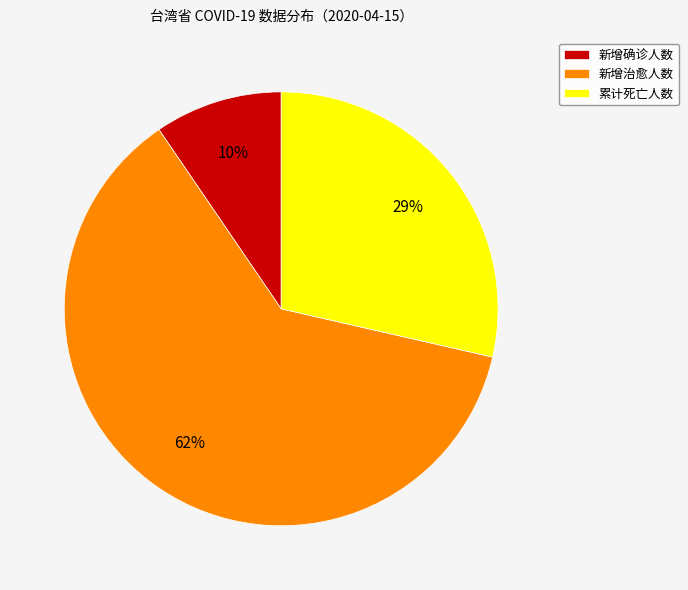

Which category has the biggest portion of the pie?

新增治愈人数